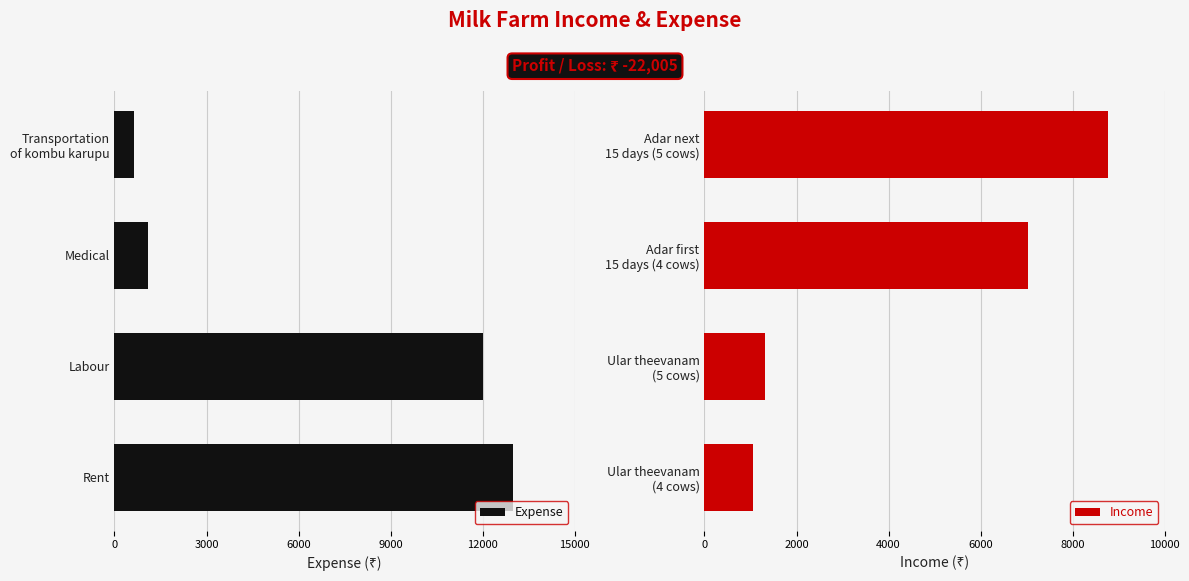

What is the difference between the maximum and minimum values in the Income series?

7725